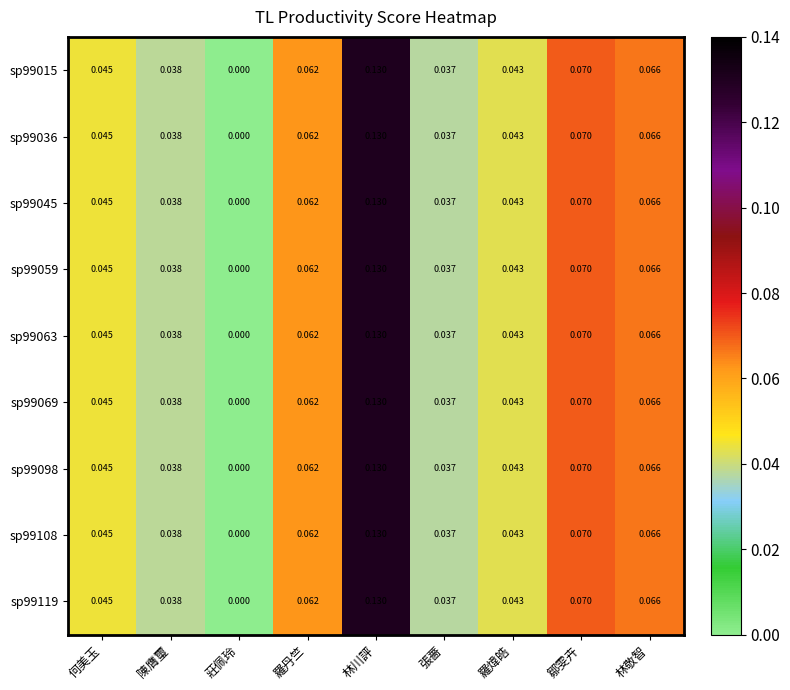

List the labels in order of sp99098 value, largest first.

林川評, 鄒雯卉, 林敬智, 羅丹竺, 何美玉, 羅煒皓, 陳膺璽, 張薔, 莊佩玲